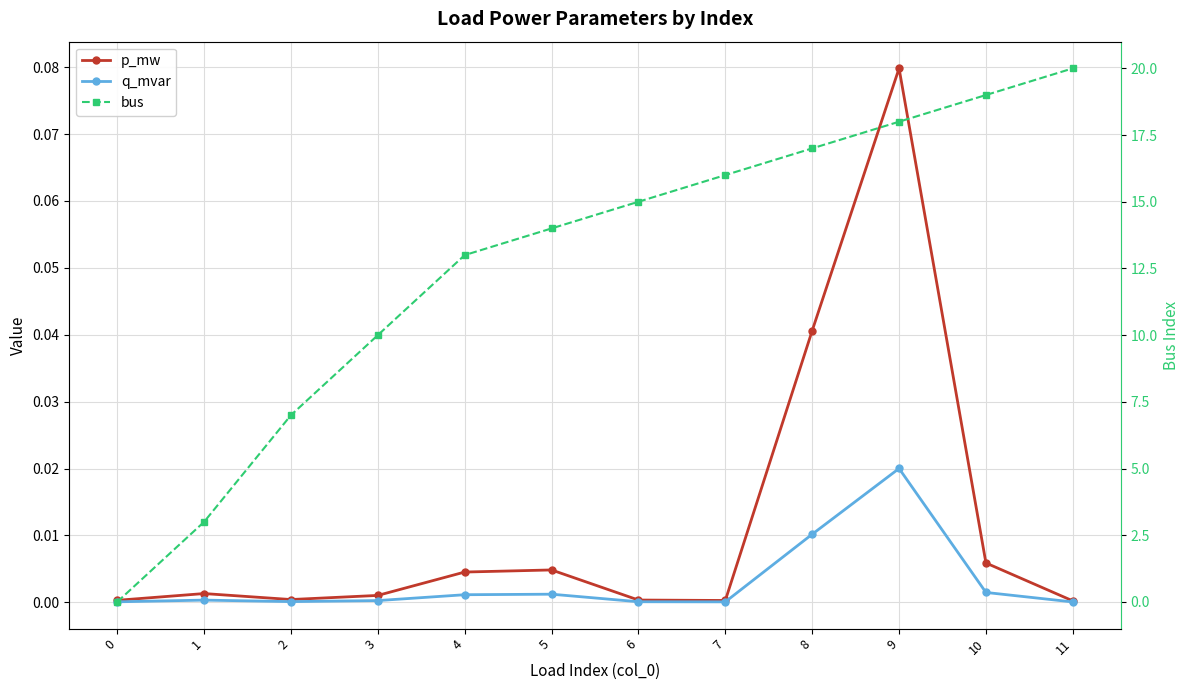

Between 3 and 10, which series saw the biggest shift?

bus